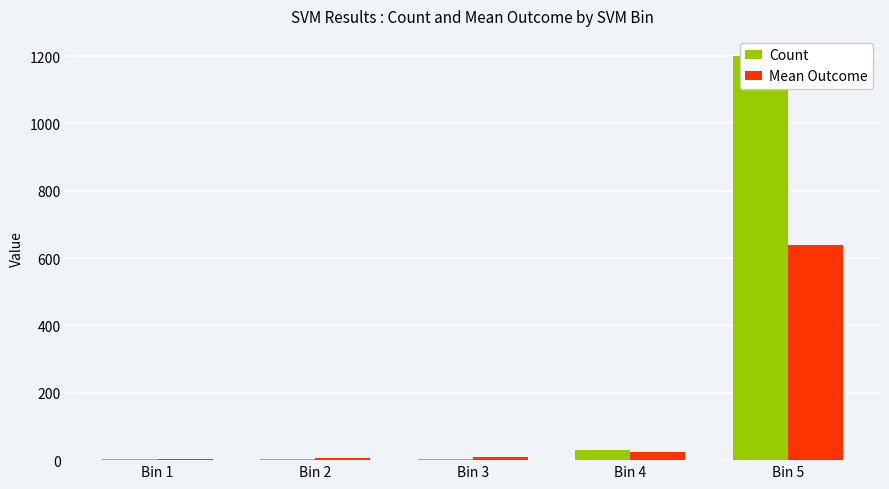

What is the value of the Count bar at the 3rd from the left?

4.0